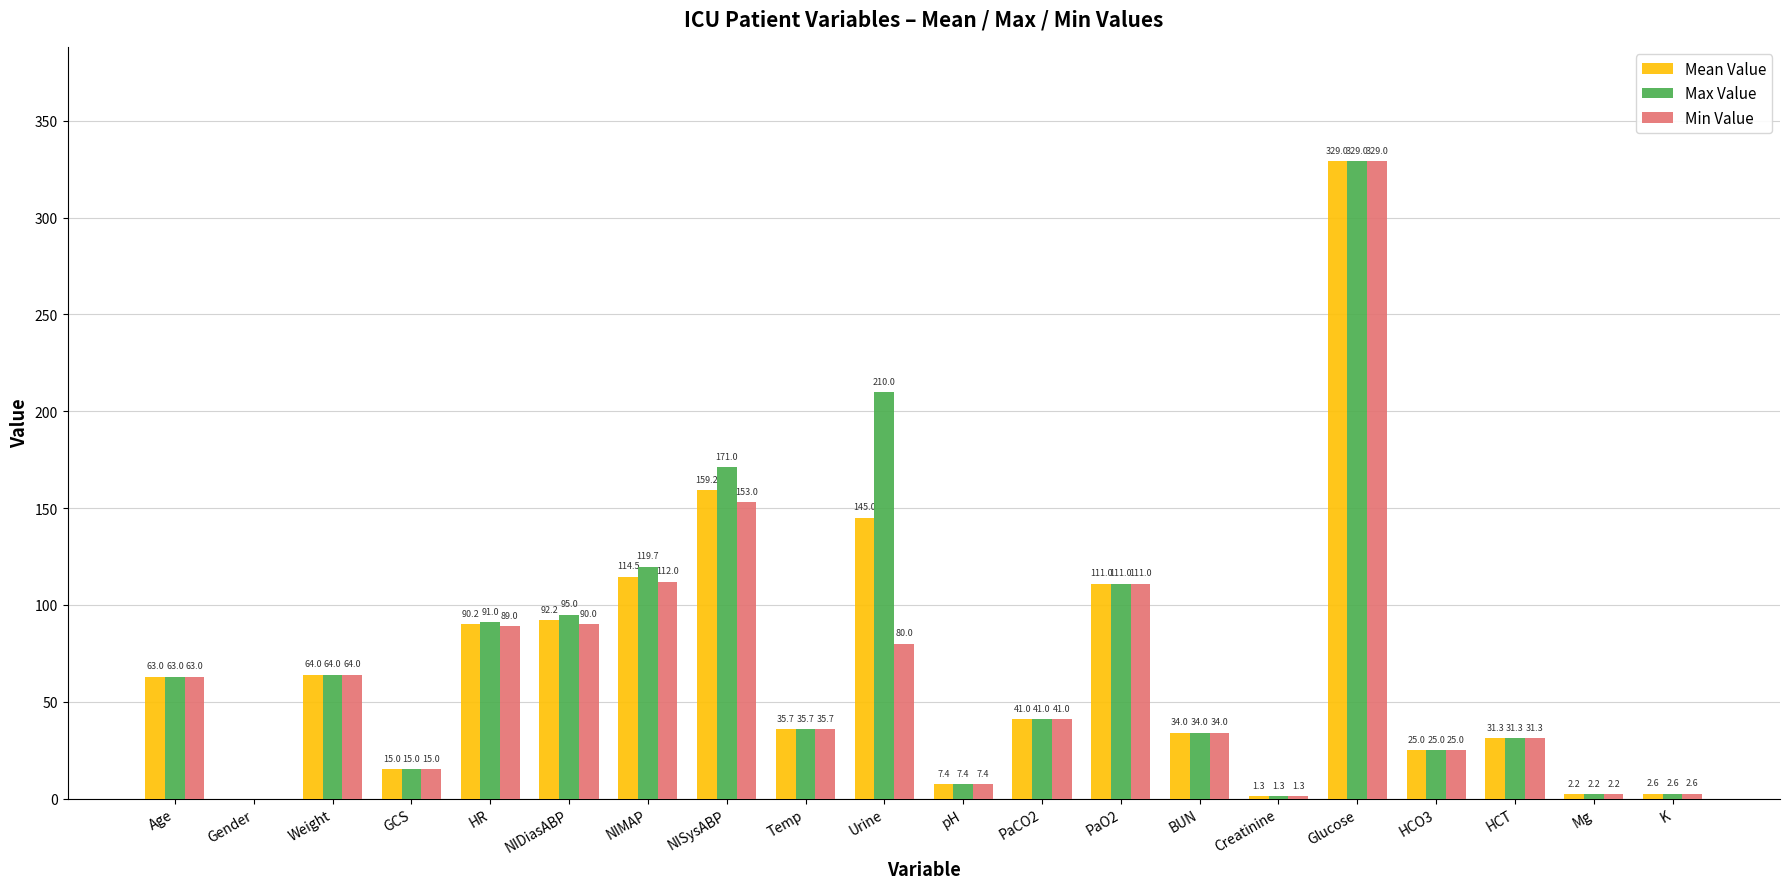

What are all the series names shown in the legend?

Mean Value, Max Value, Min Value